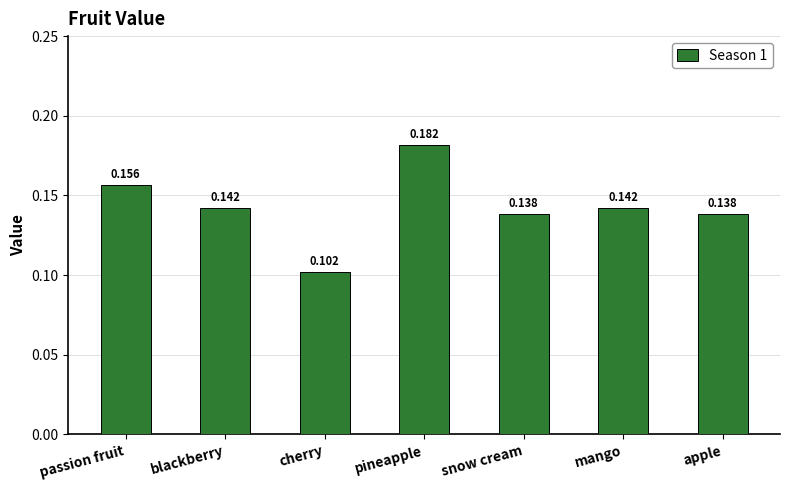

Between cherry and apple, which is larger?

apple